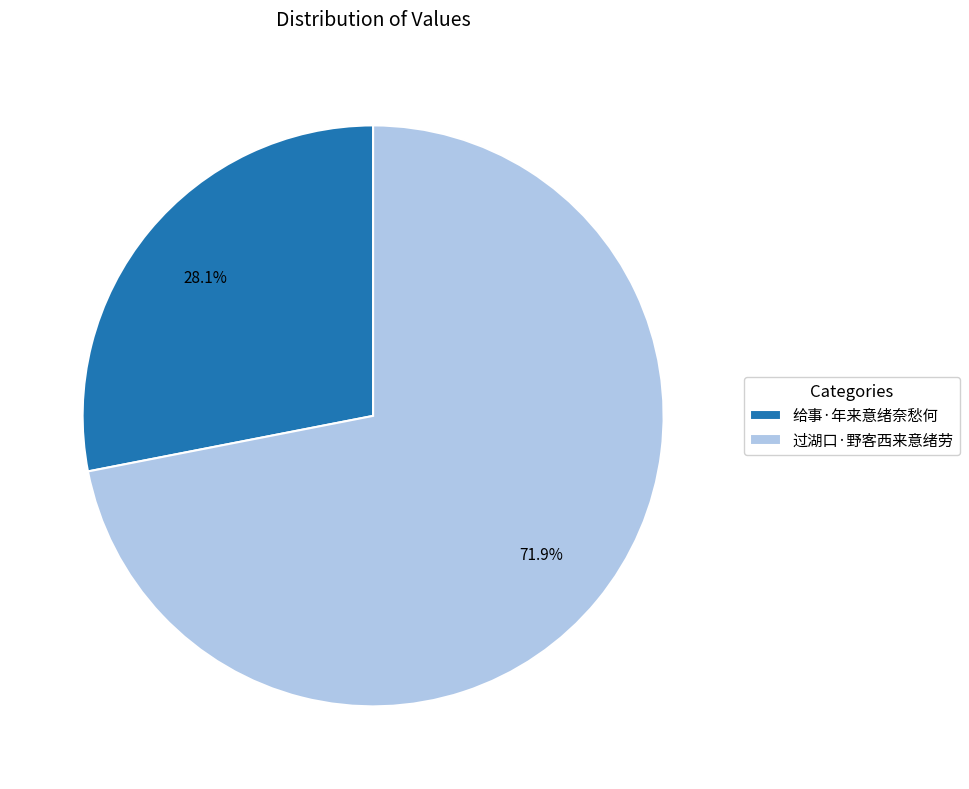

Is it true that 给事·年来意绪奈愁何 is 43% of the pie?

False